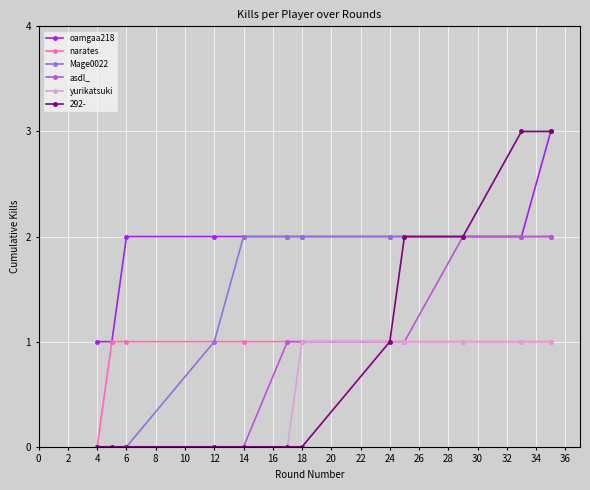

What is the maximum value shown in the chart?

3